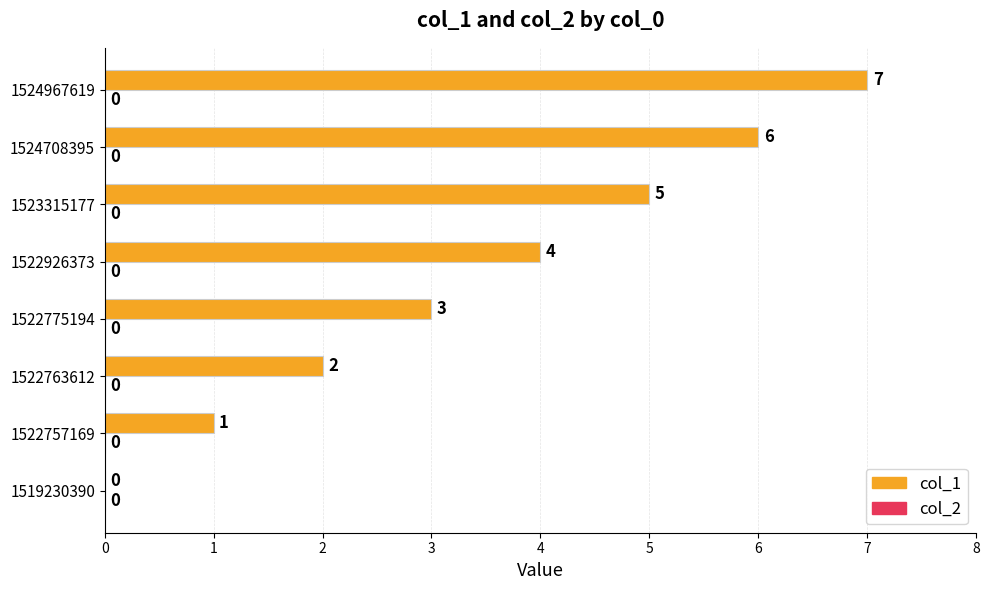

Are the bars horizontal?

Yes